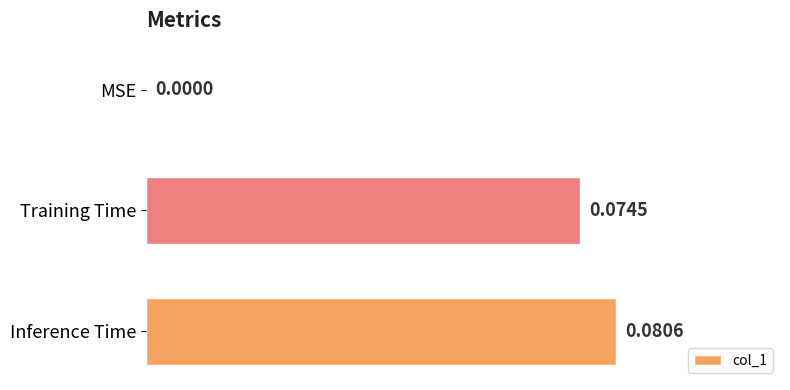

What is the change in value from MSE to Inference Time?

+0.1